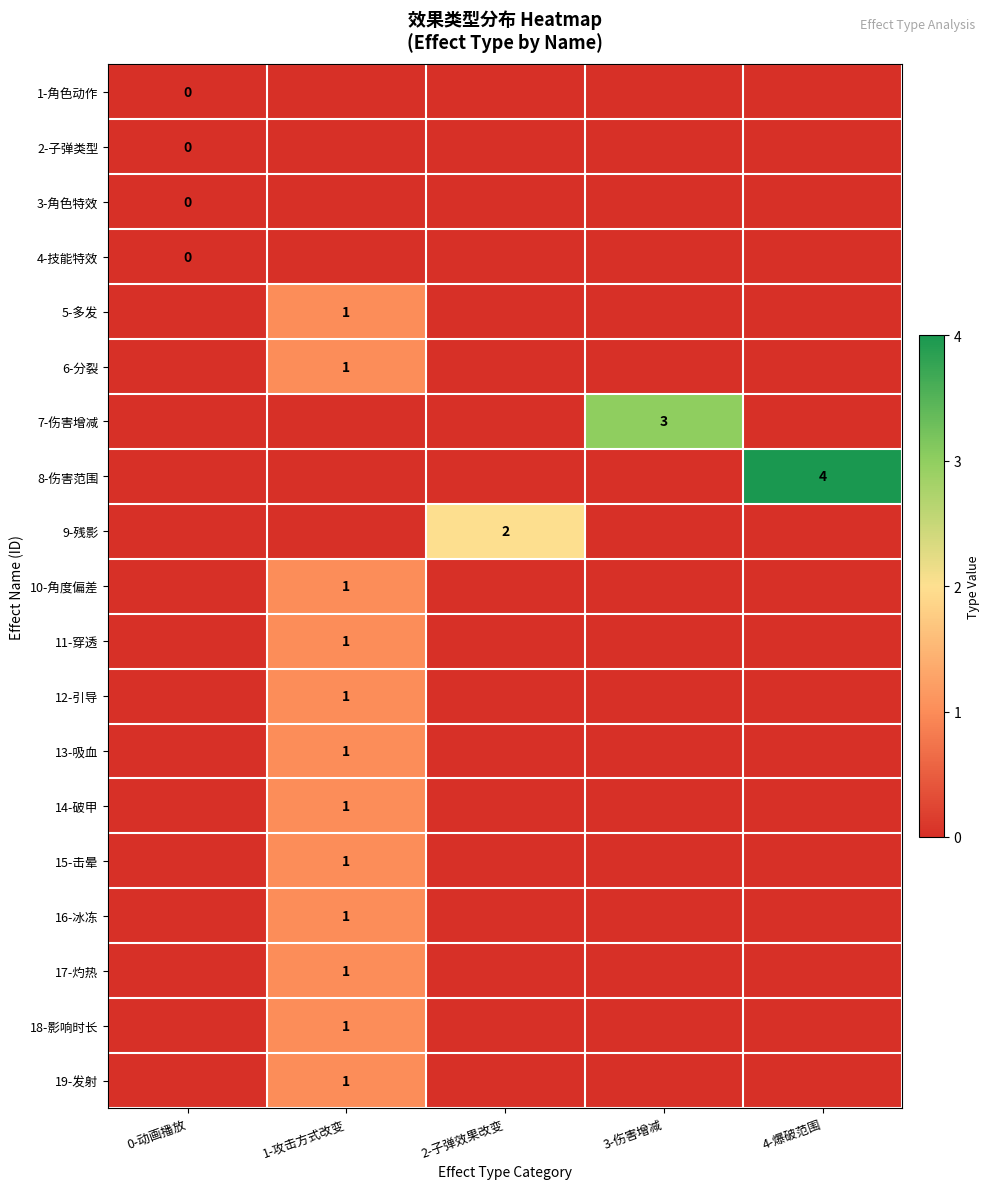

The value of 9-残影 at 2-子弹效果改变 is 3. True or false?

False